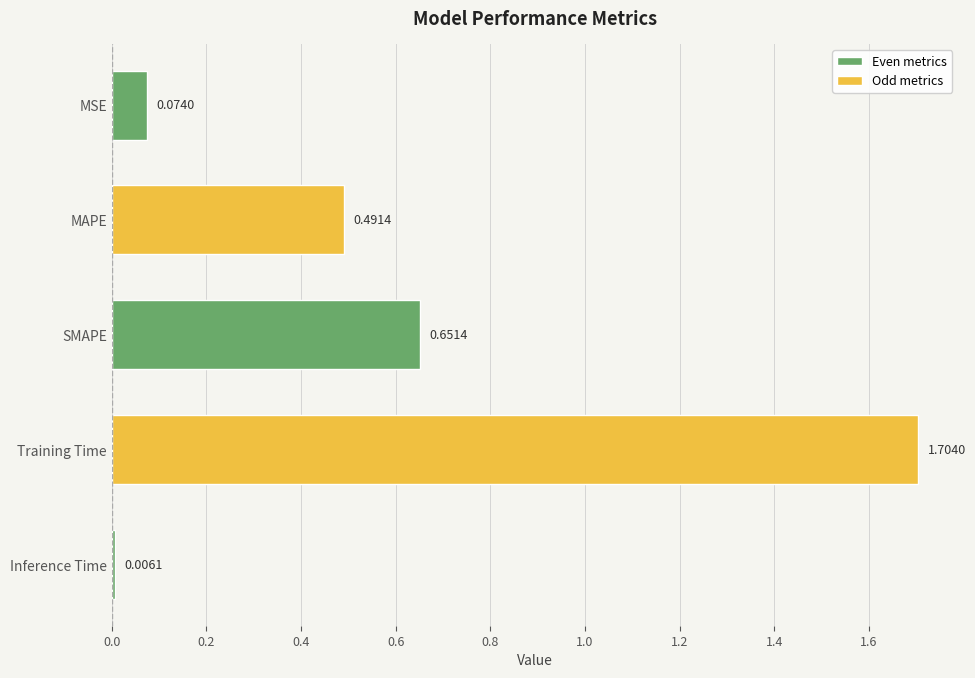

What is the average value?

0.6